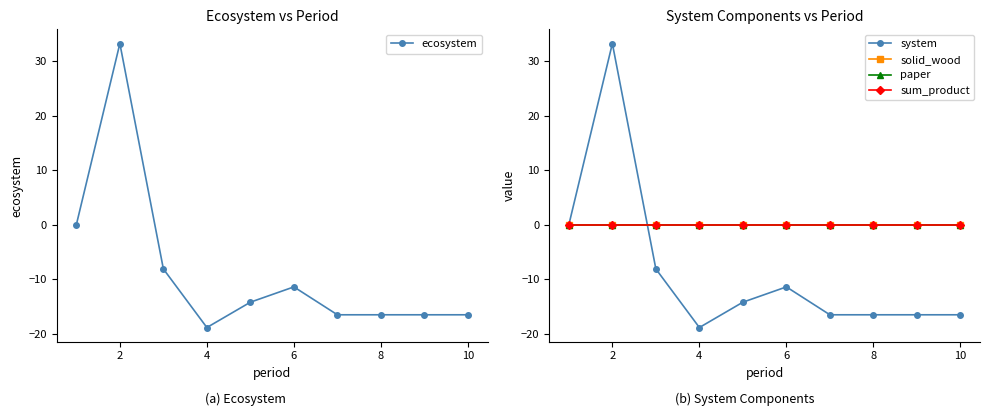

Which series has the largest total across all categories?

solid_wood